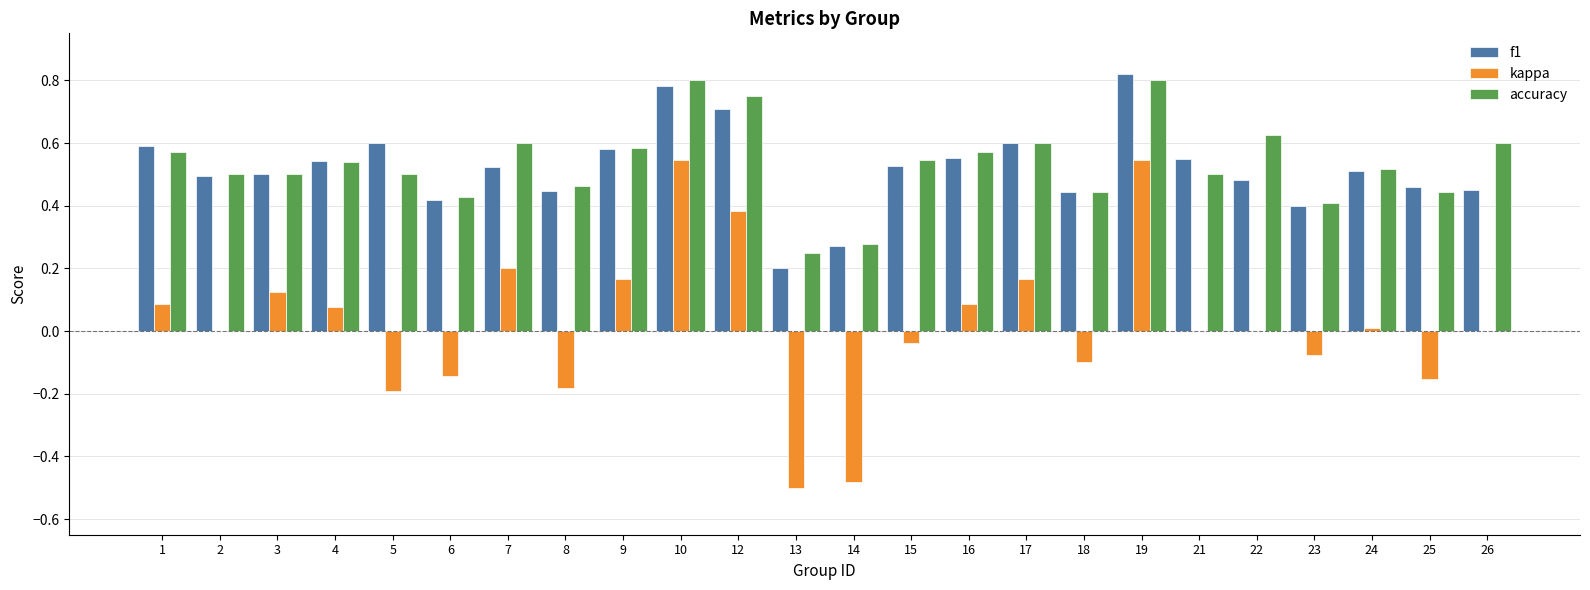

Which series changed the most between 1 and 25?

kappa